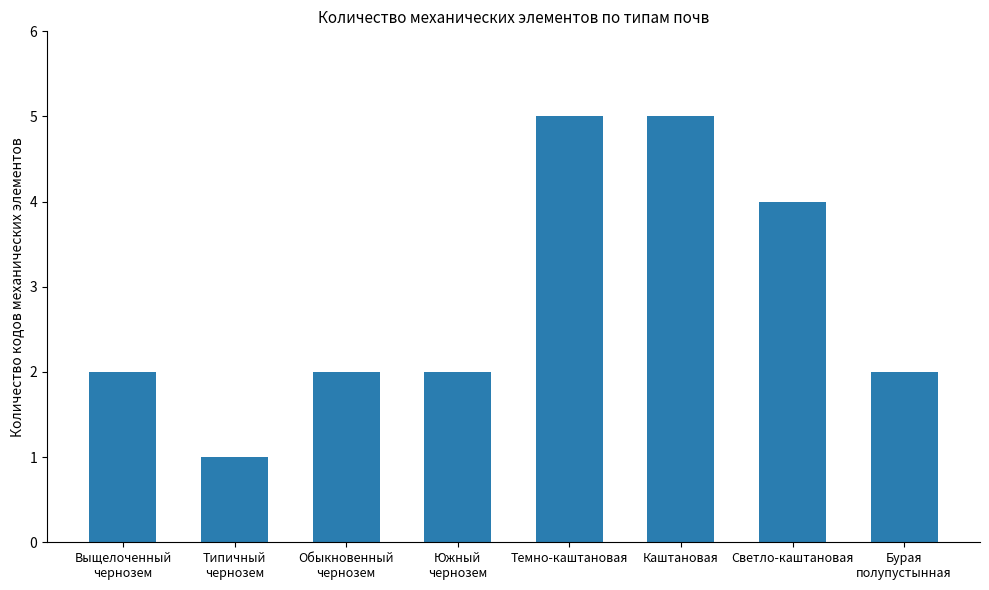

At which category does the chart reach its minimum across all series?

Типичный
чернозем